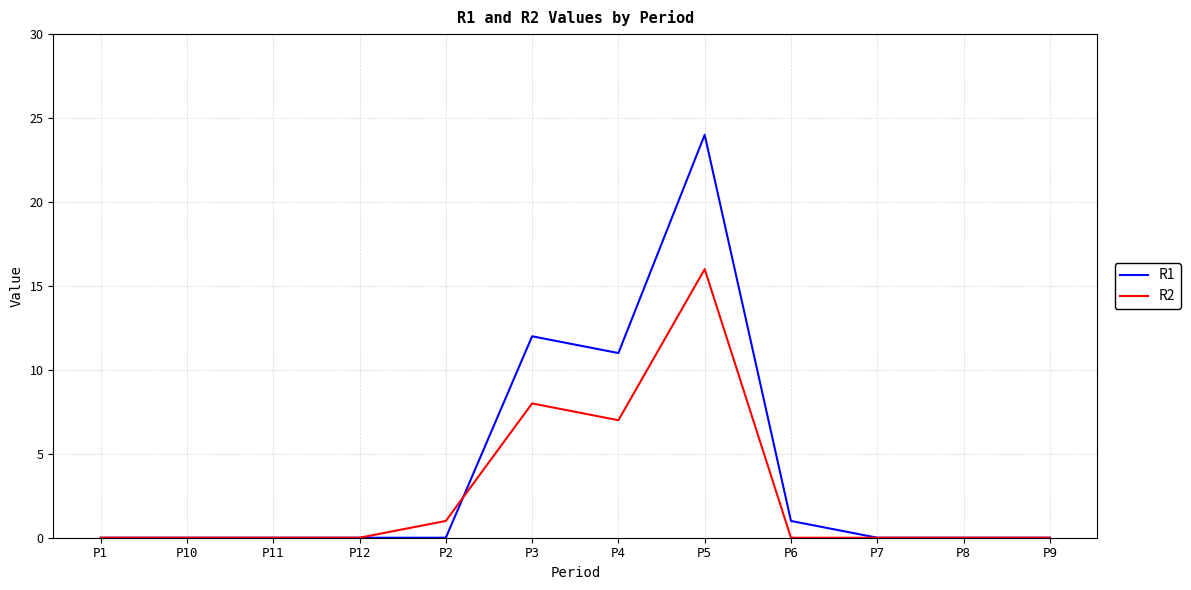

The R2 series shows -10 at P6. True or false?

False